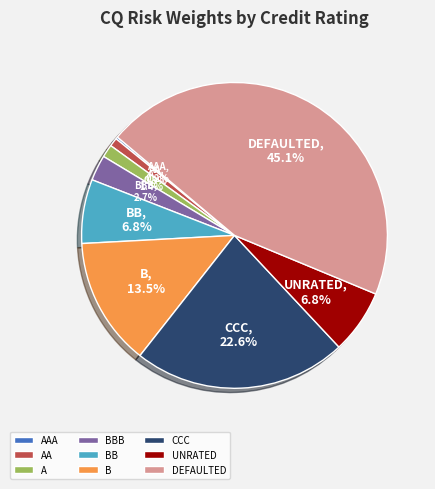

What is the ratio of the value at BB to the value at UNRATED?

1.0